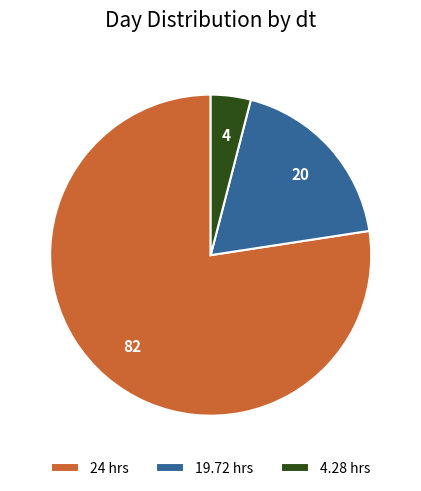

Which category has the smallest portion of the pie?

4.28 hrs